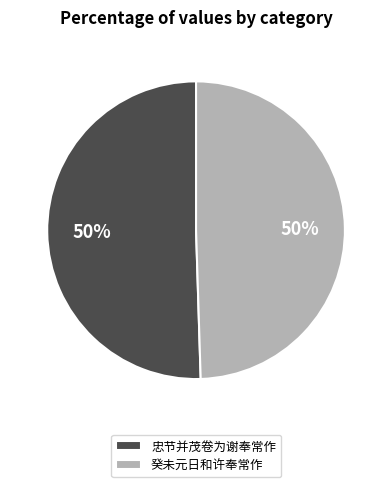

Combined, do 忠节并茂卷为谢奉常作 and 癸未元日和许奉常作 account for over 50%?

Yes